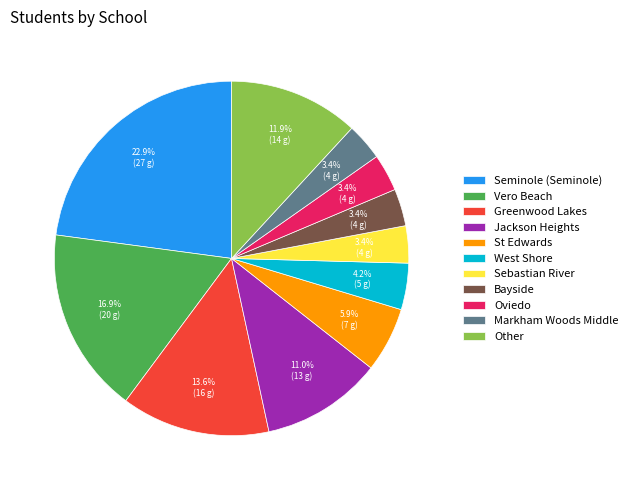

To the nearest percent, what is the difference between the Other and Markham Woods Middle slice percentages?

8%